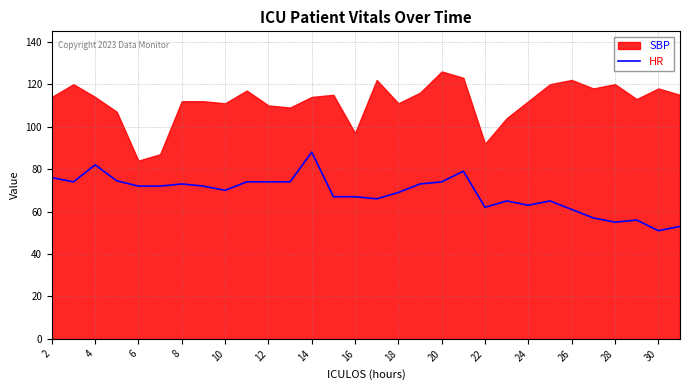

The HR series shows 70.0 at 10. True or false?

True